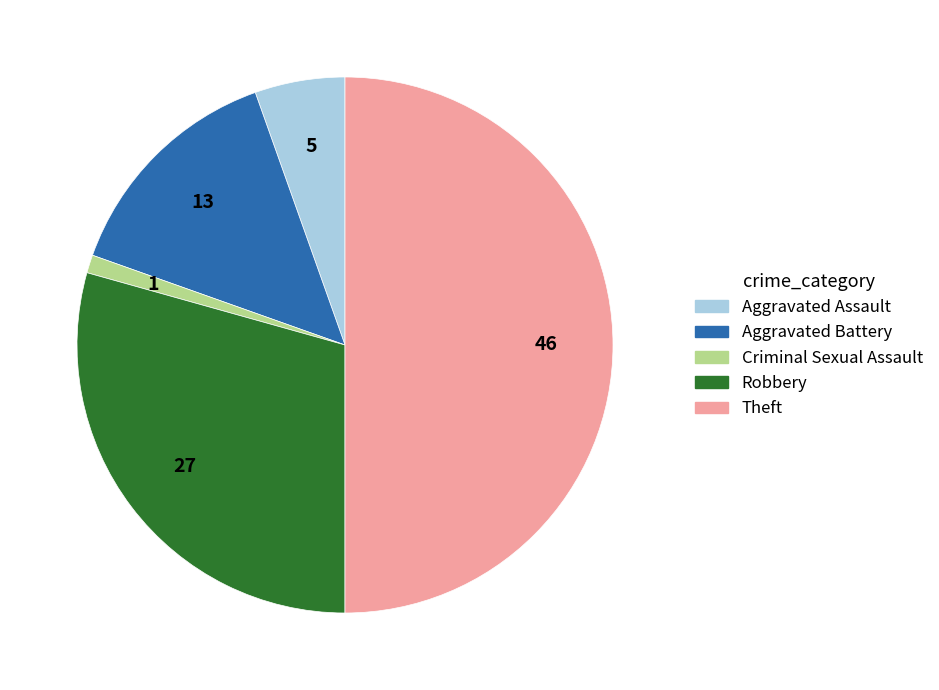

Count the number of slices in the pie.

5